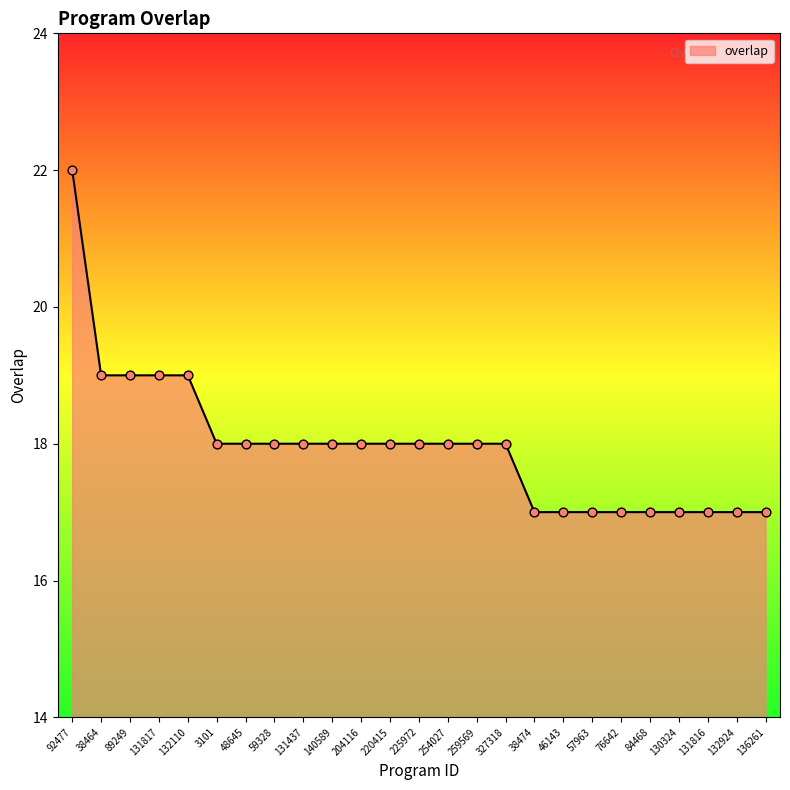

Approximately how many times larger is the value at 140589 compared to 57963?

1.1